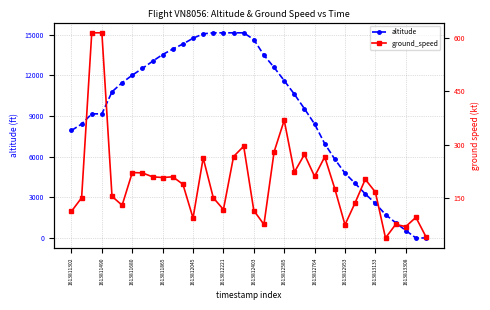

What is the highest value of the altitude series?

15125